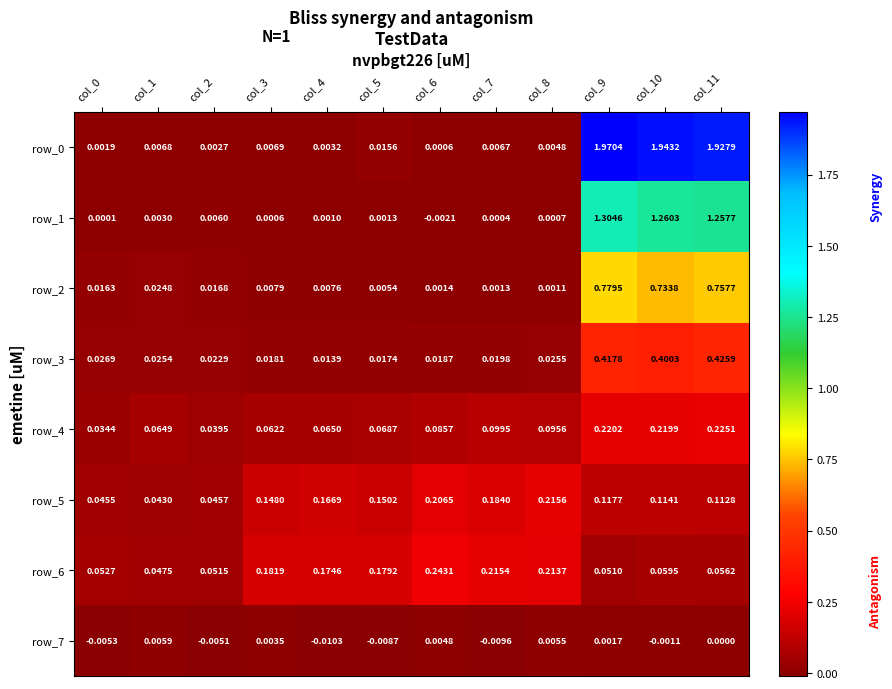

Is the value of row_6 at col_2 greater than the value of row_3 at col_5?

Yes